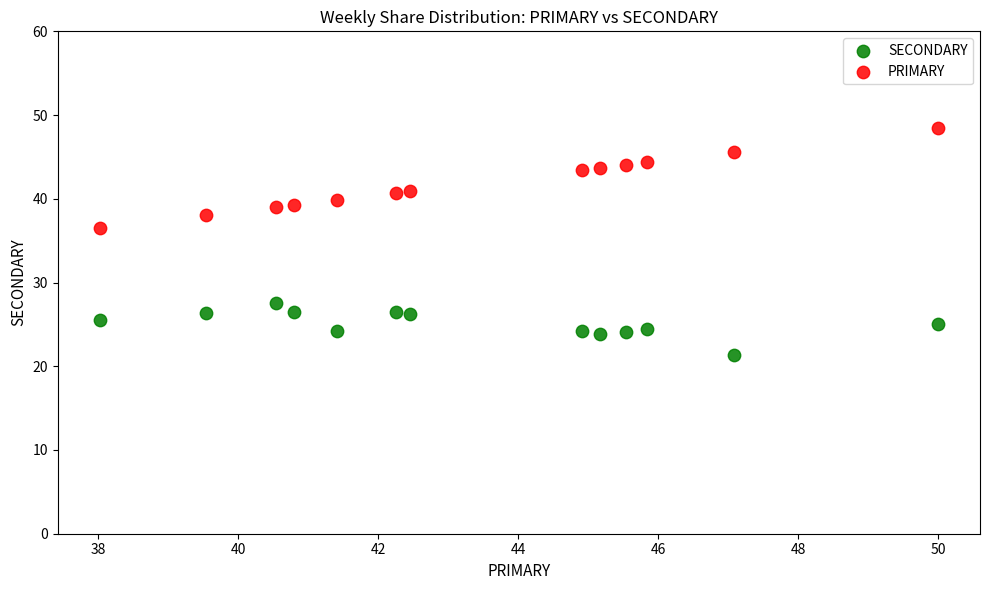

Across all series, what Y value is closest to 34?

36.5